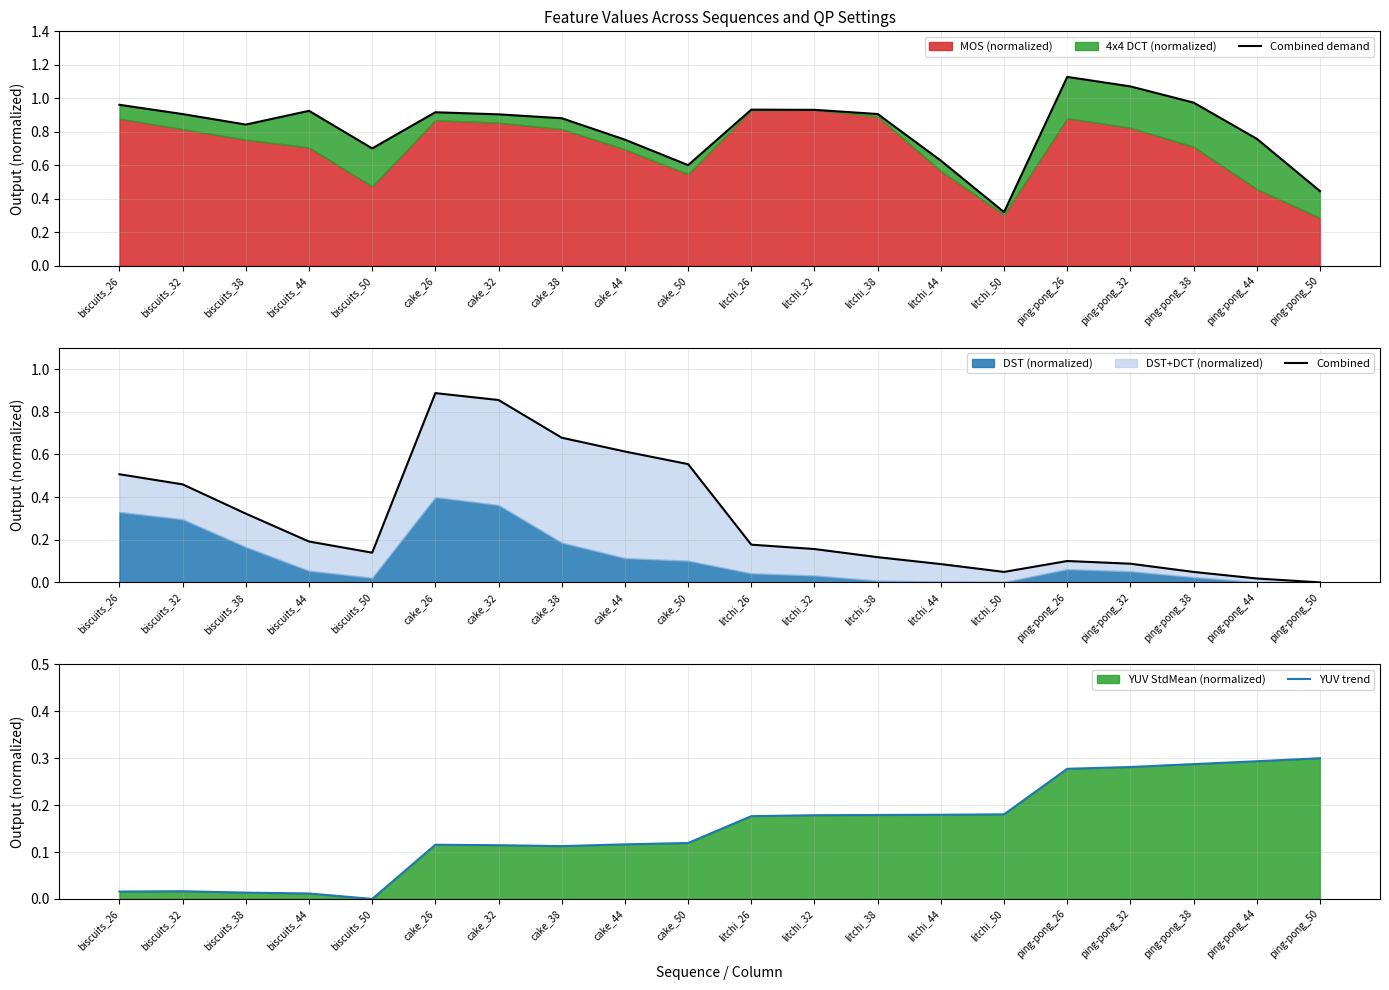

True or false: Combined demand and YUV trend intersect in this chart.

False